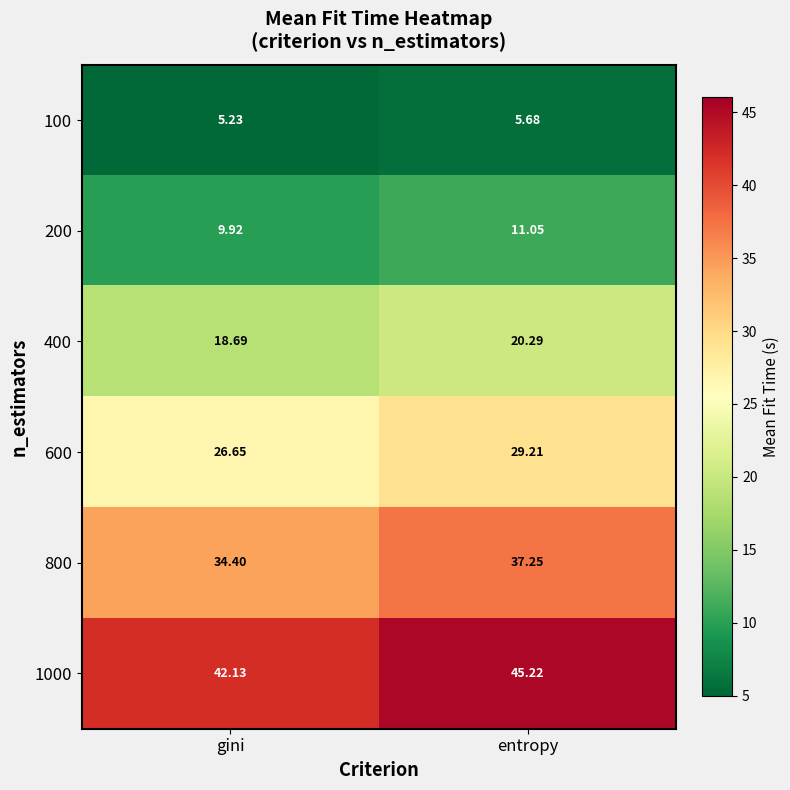

Is the value of 400 at entropy greater than the value of 200 at entropy?

Yes